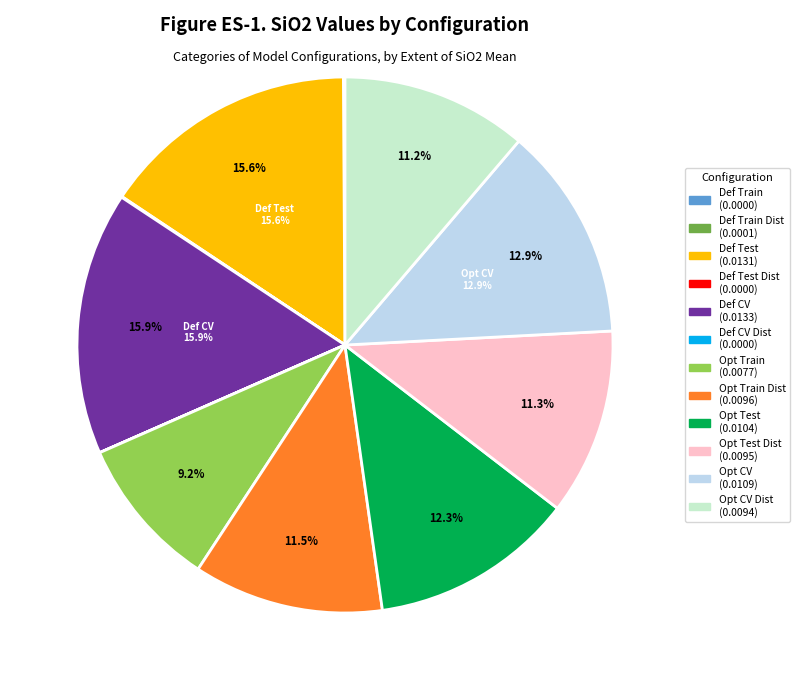

Is there a majority slice in this chart?

No